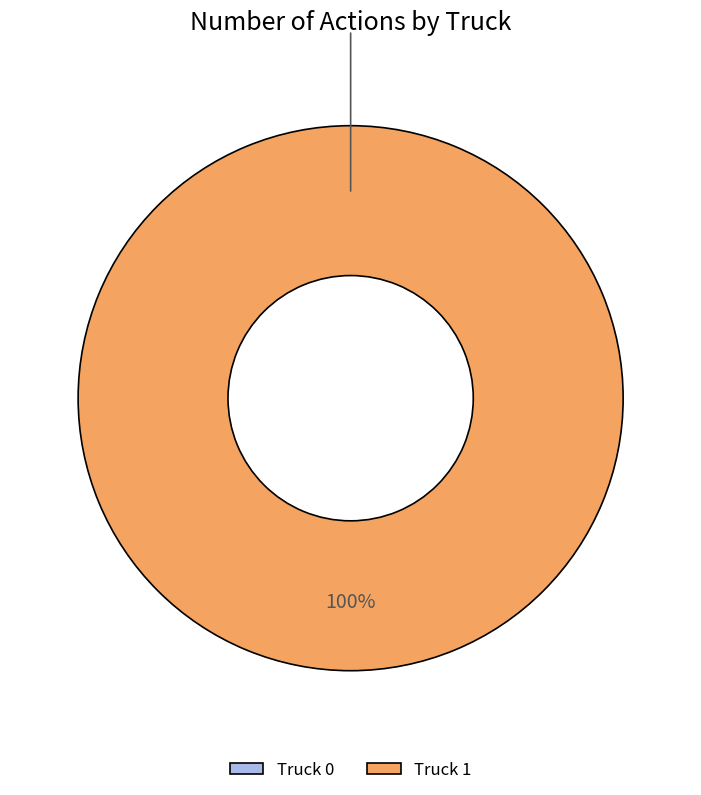

What is the largest slice in the pie chart?

Truck 1